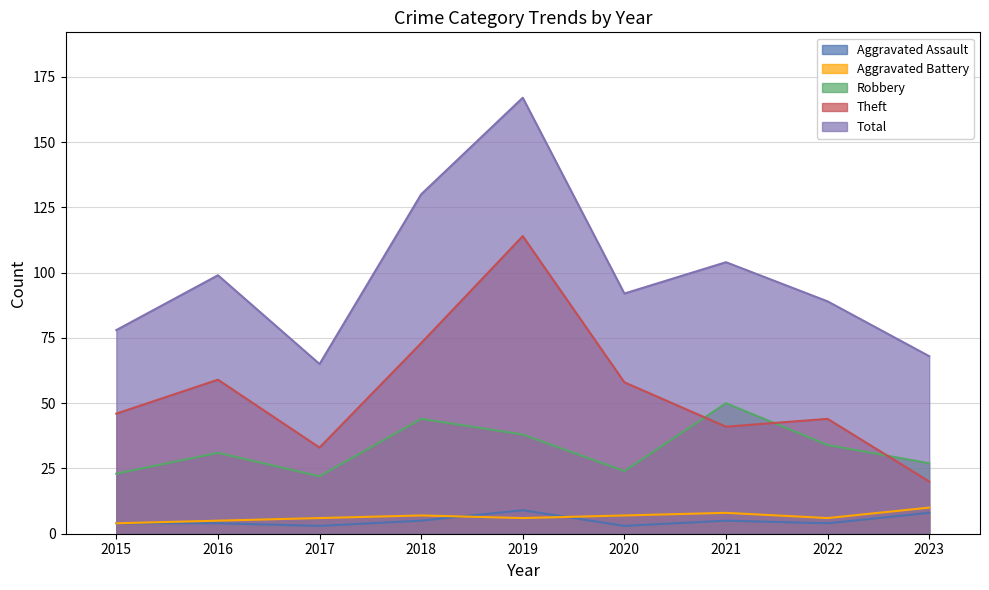

Rank the series at 2019 from highest to lowest value.

Total, Theft, Robbery, Aggravated Assault, Aggravated Battery